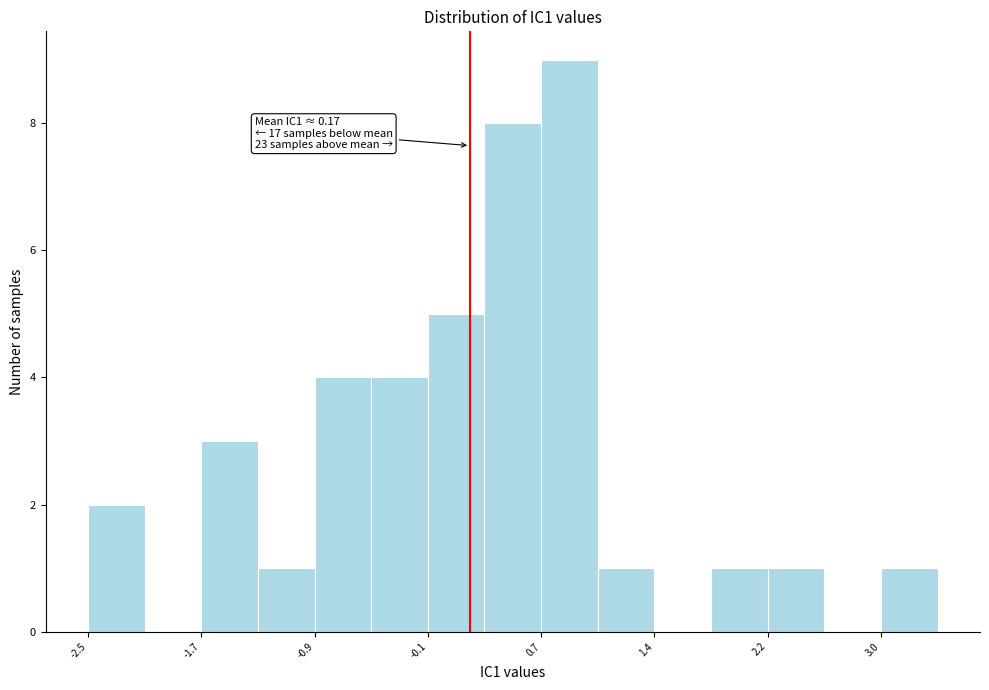

Read against the x-axis, roughly where is the centre of the tallest bar?

0.9